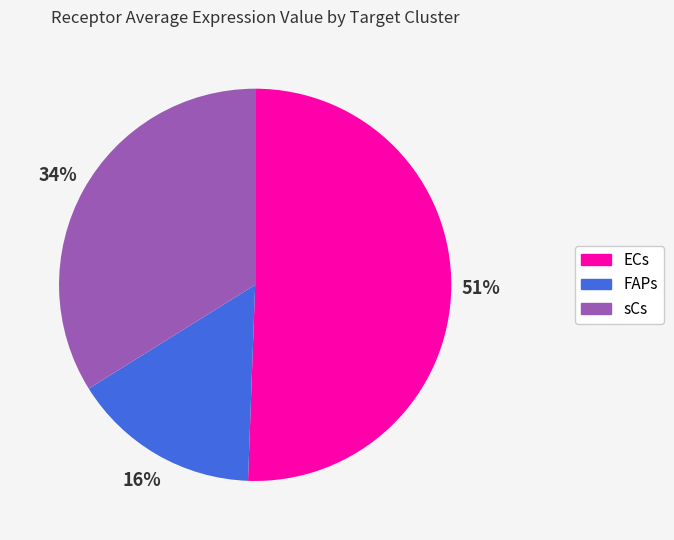

What is the ratio of the value at ECs to the value at sCs?

1.5